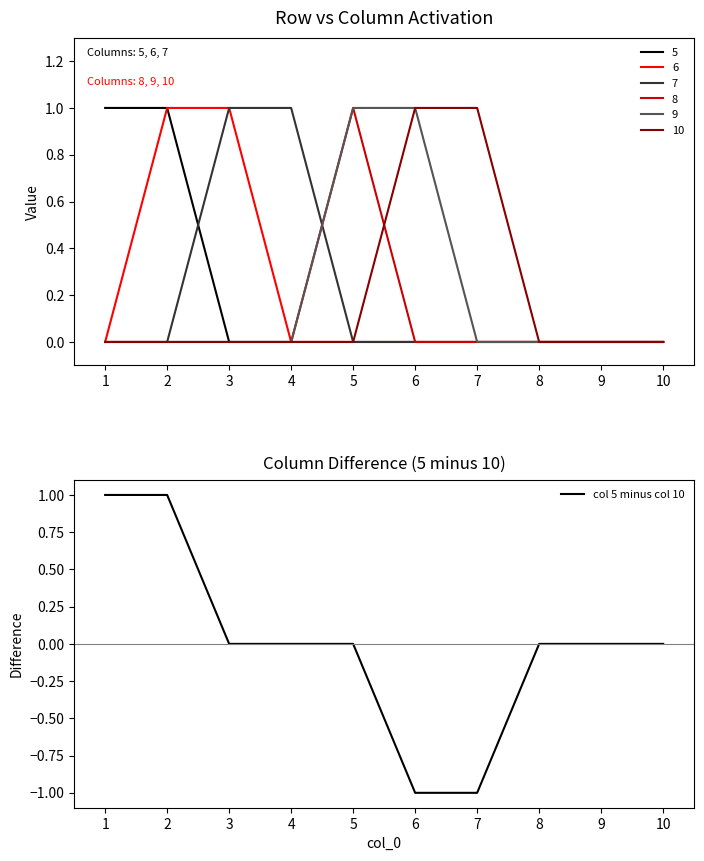

Does the chart display data point markers on the line(s)?

No